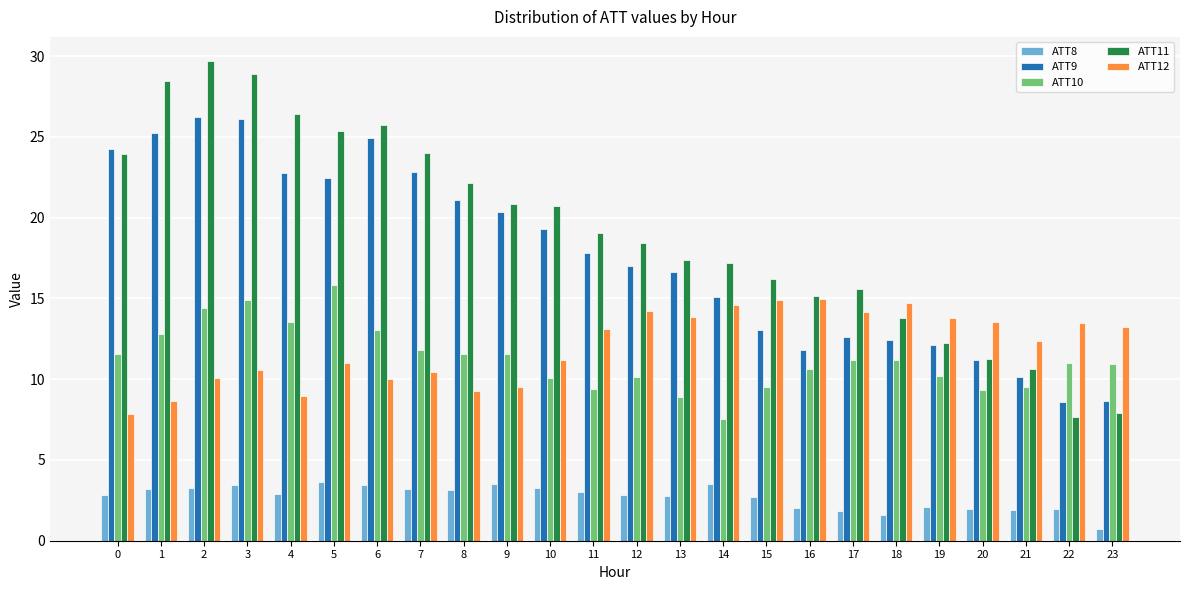

Which series has the largest range (max minus min)?

ATT11